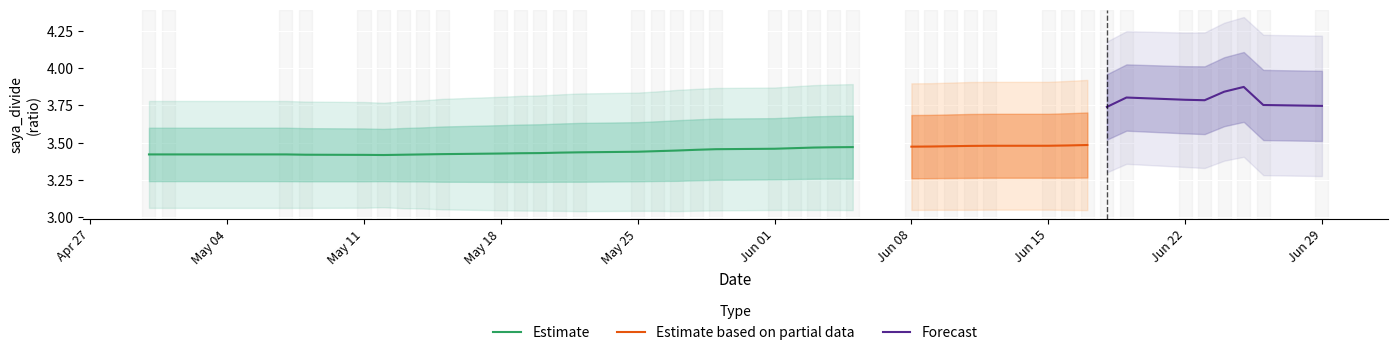

Is it true that Estimate equals 5.2 at May 18?

False